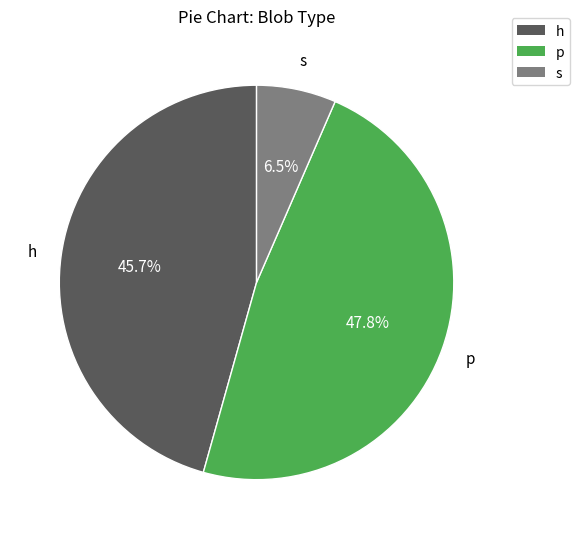

Does any single category account for the majority?

No